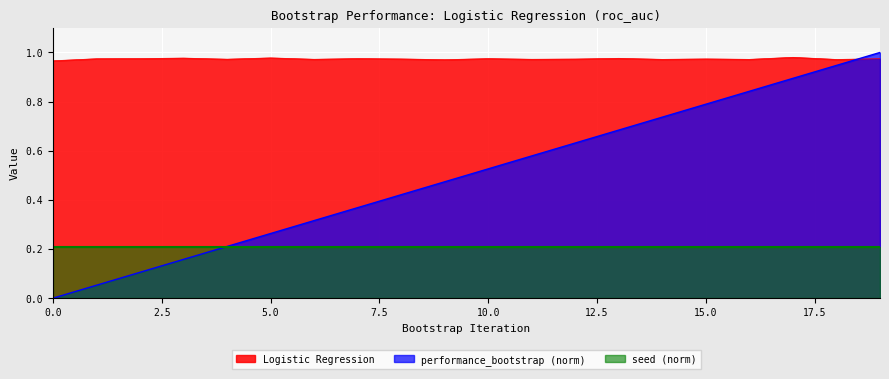

Where do performance_bootstrap and Logistic Regression first cross each other?

18 and 19